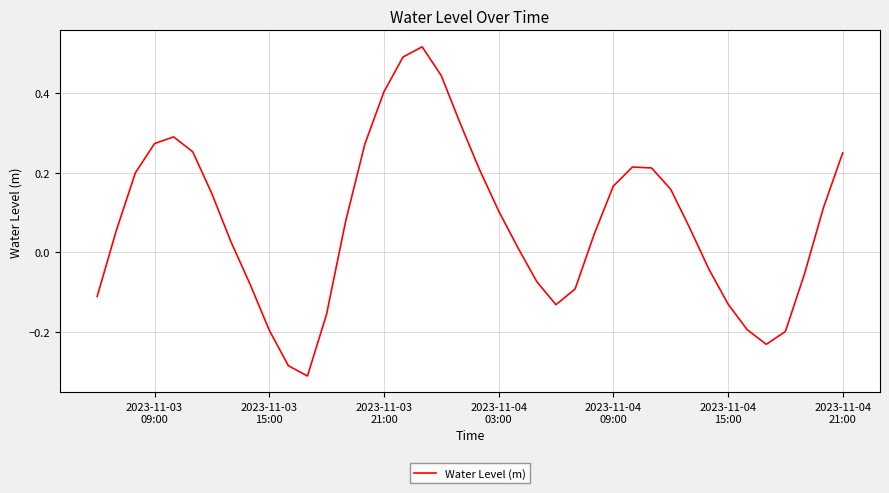

Reading left to right, list all the values displayed in this chart.

-0.1	0.1	0.2	0.3	0.3	0.3	0.1	0.0	-0.1	-0.2	-0.3	-0.3	-0.2	0.1	0.3	0.4	0.5	0.5	0.4	0.3	0.2	0.1	0.0	-0.1	-0.1	-0.1	0.0	0.2	0.2	0.2	0.2	0.1	-0.0	-0.1	-0.2	-0.2	-0.2	-0.1	0.1	0.2